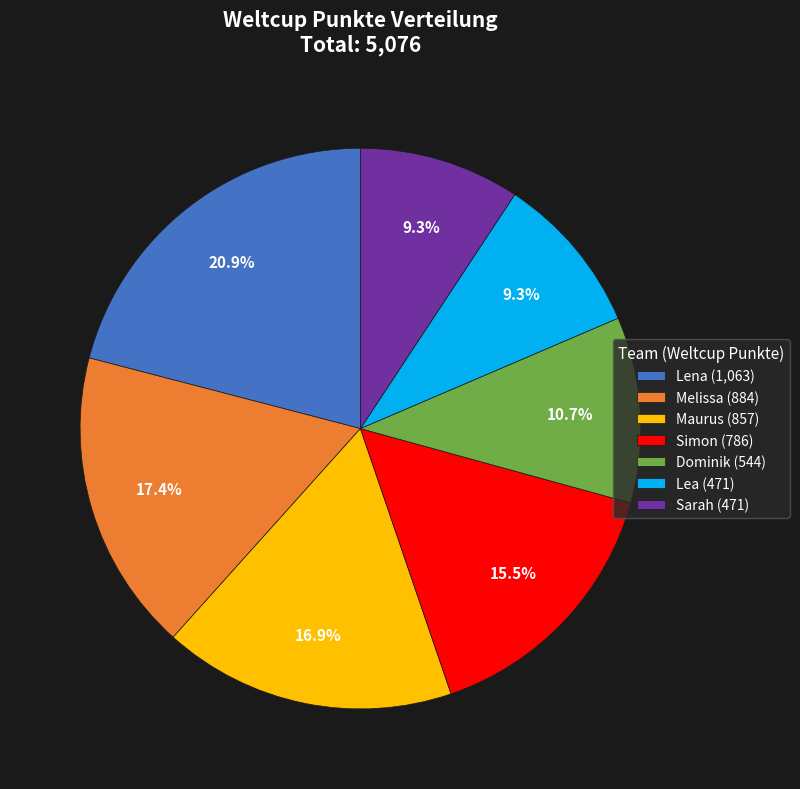

To the nearest percent, what is the difference between the largest and smallest slice percentages?

12%